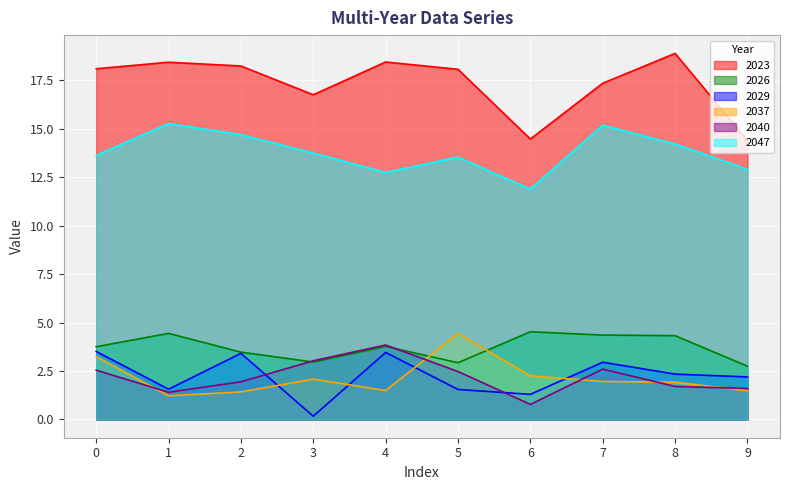

The value of 2037 at 5 is 4.4. True or false?

True